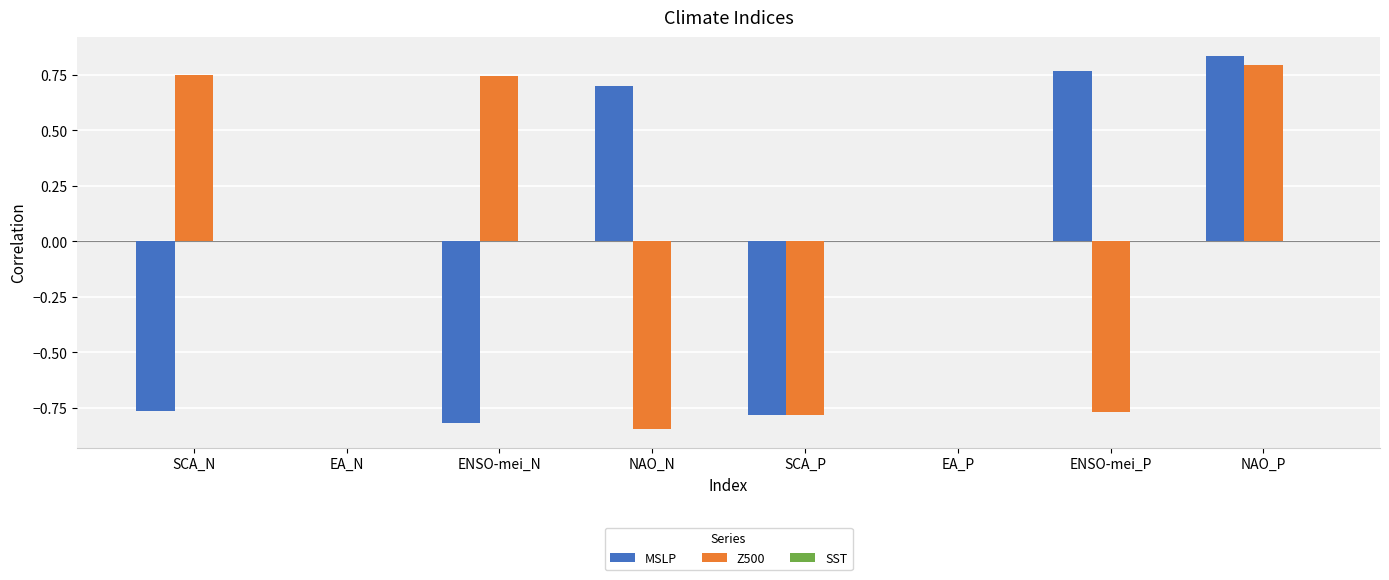

How many groups of bars are there?

8